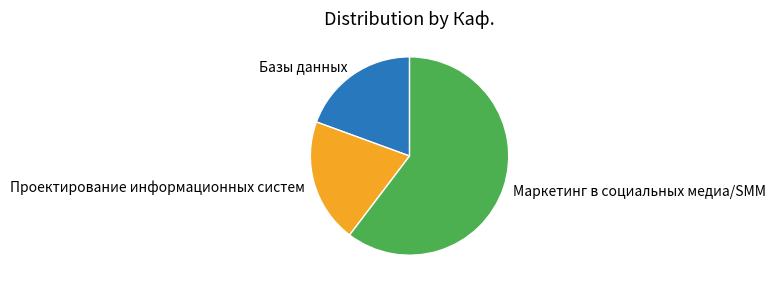

Rank the categories by value from lowest to highest.

Базы данных, Проектирование информационных систем, Маркетинг в социальных медиа/SMM